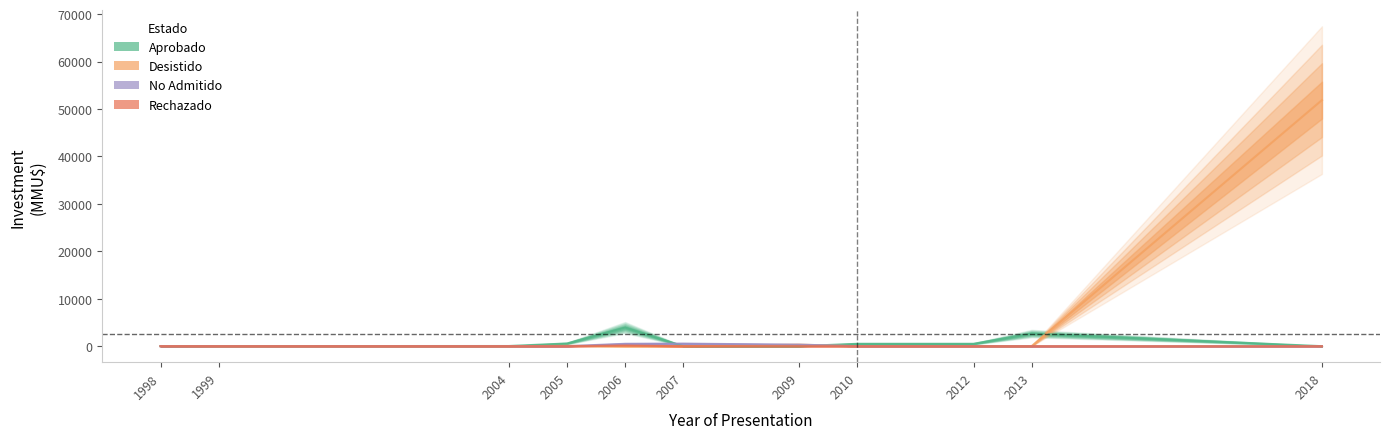

At which label is Rechazado closest to 70?

1998